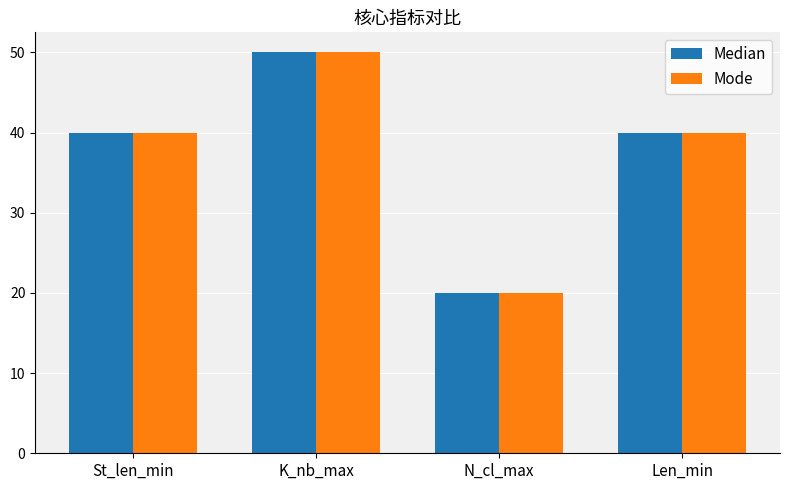

Reading left to right, what are all the values shown in this chart?

Median: 40	50	20	40
Mode: 40	50	20	40